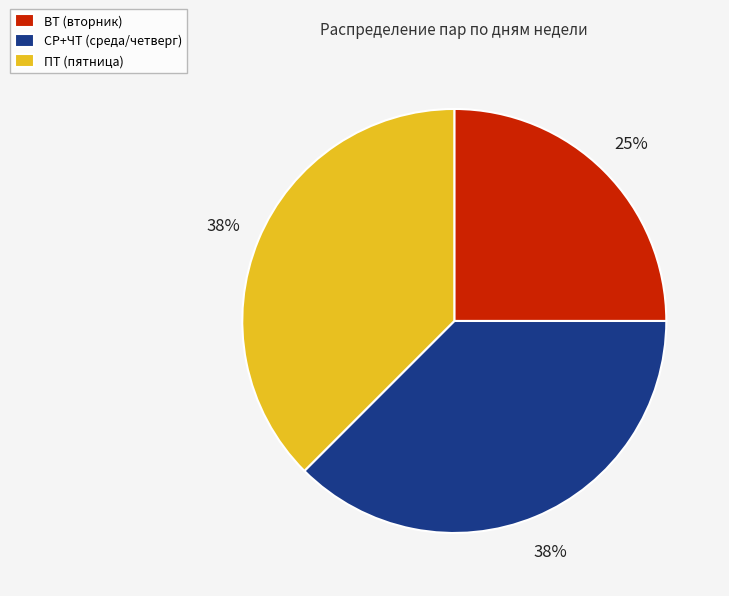

The ВТ (вторник) slice represents 25% of the pie. True or false?

True